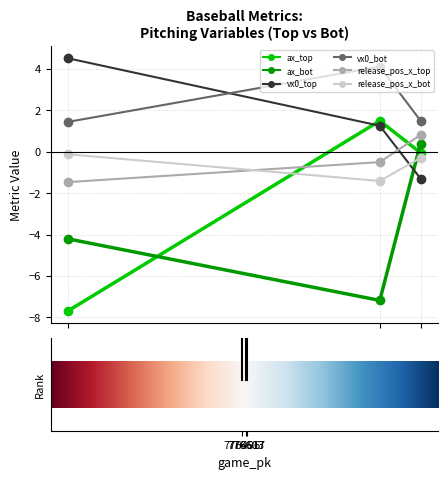

What is the difference between the maximum and minimum values in the vx0_bot series?

2.7